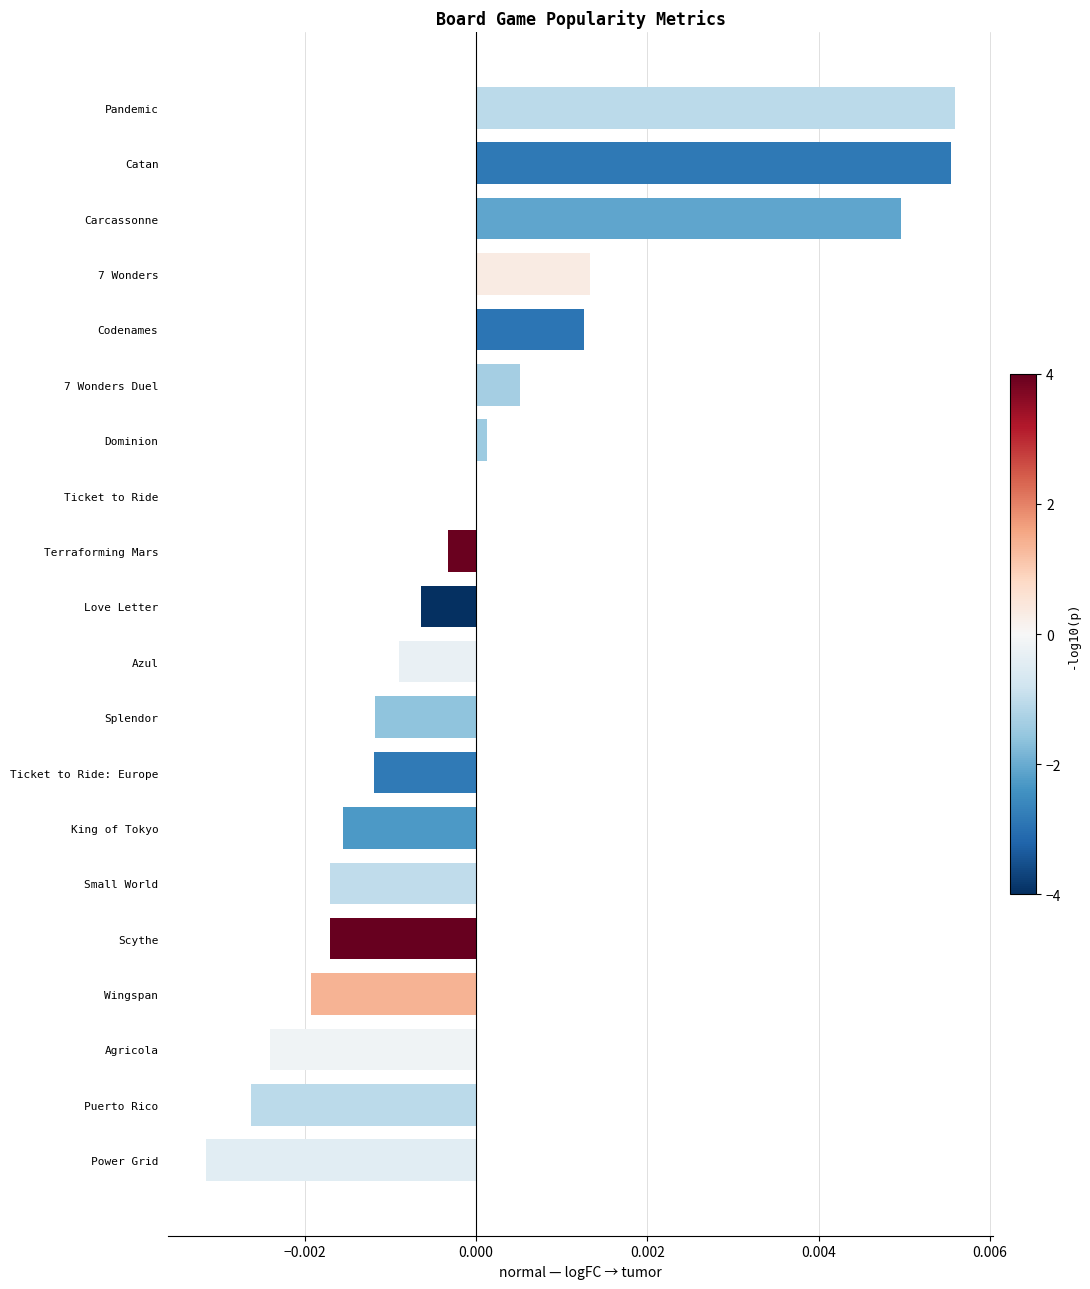

The chart shows a value of -0.0 at Power Grid. True or false?

True